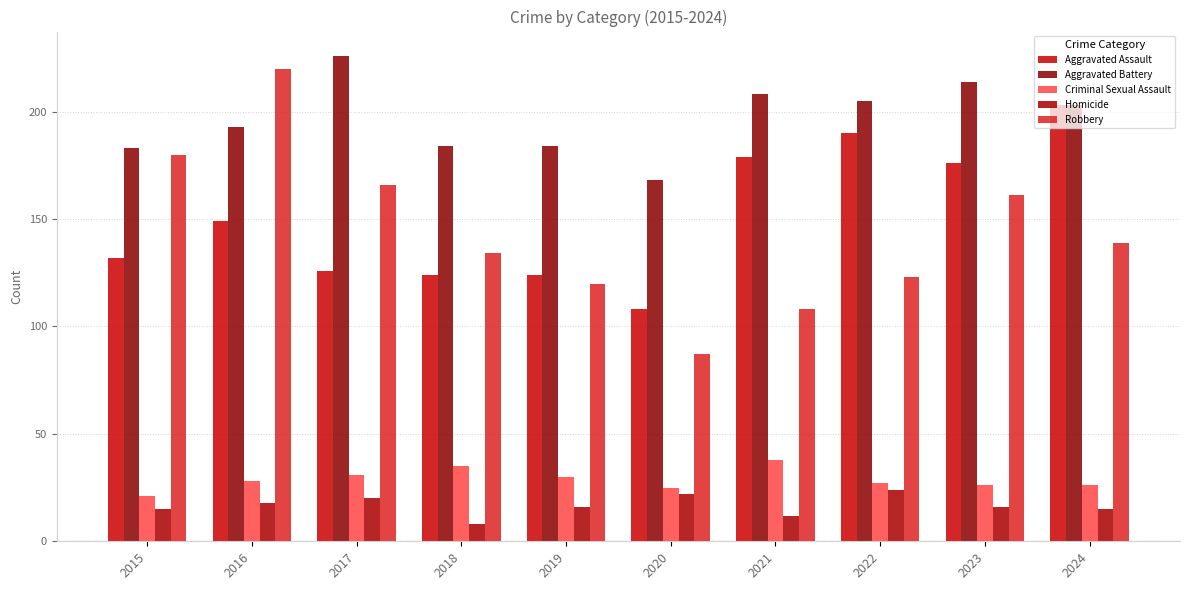

What is the approximate value of Aggravated Assault at 2024, to the nearest 5?

205